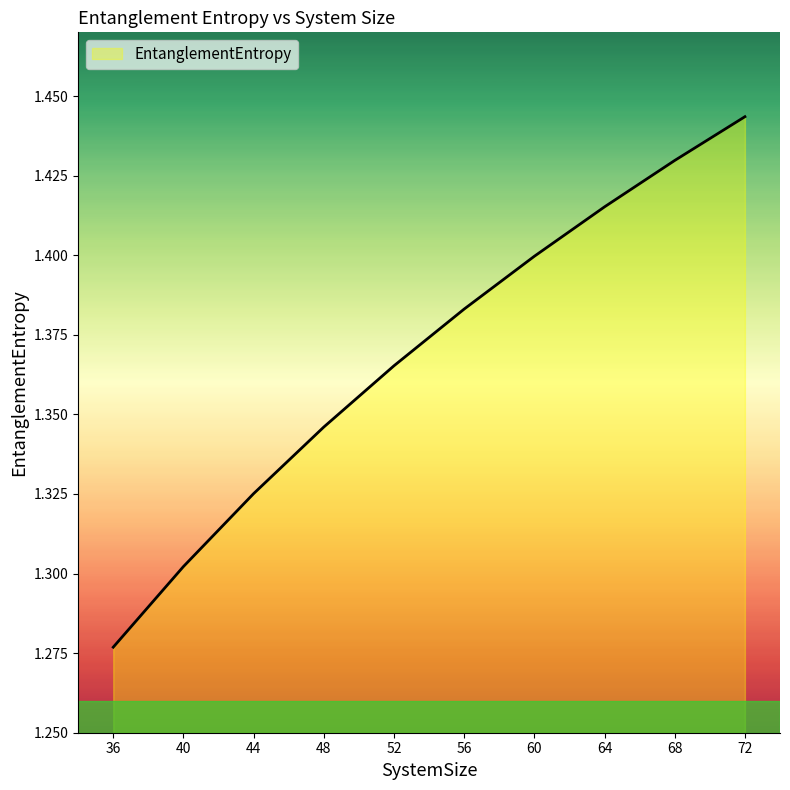

What is the ratio of the value at 52 to the value at 36?

1.1